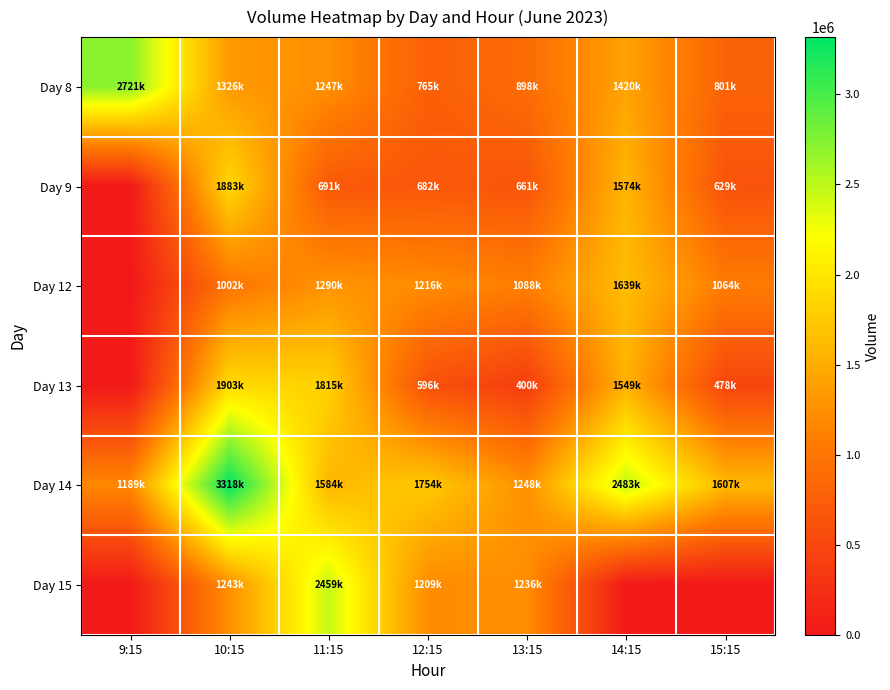

What is the spread (max minus min) of values at 14:15?

2483584